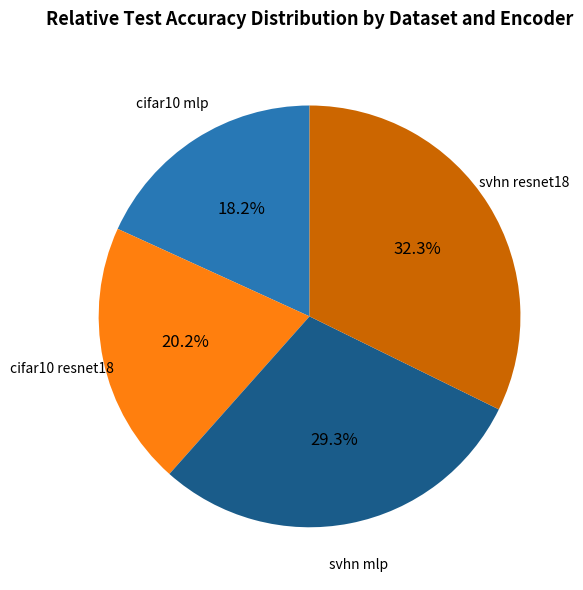

To the nearest percent, what percentage of the pie is svhn resnet18?

32%